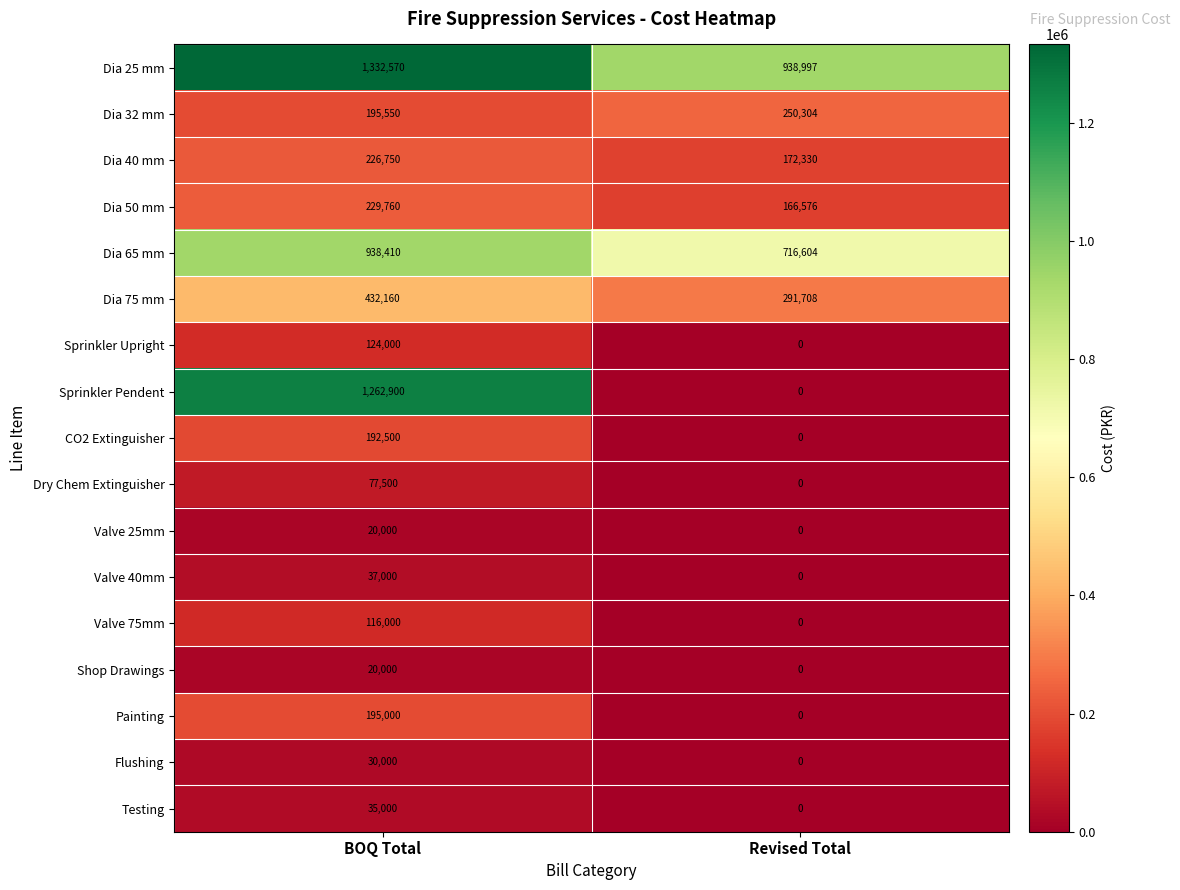

At which label is Dia 25 mm closest to 1135783?

Revised Total